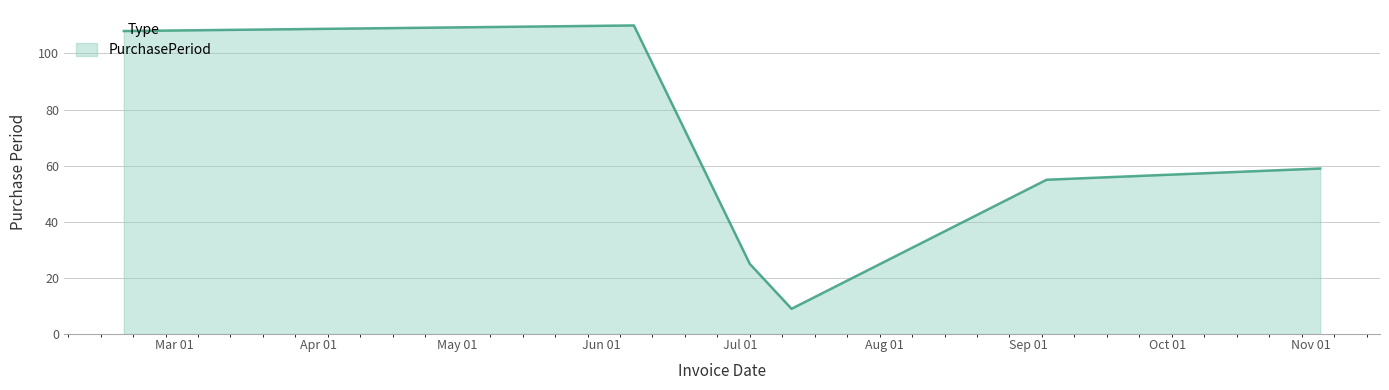

True or false: there are more than 2 points higher than both neighbors.

False